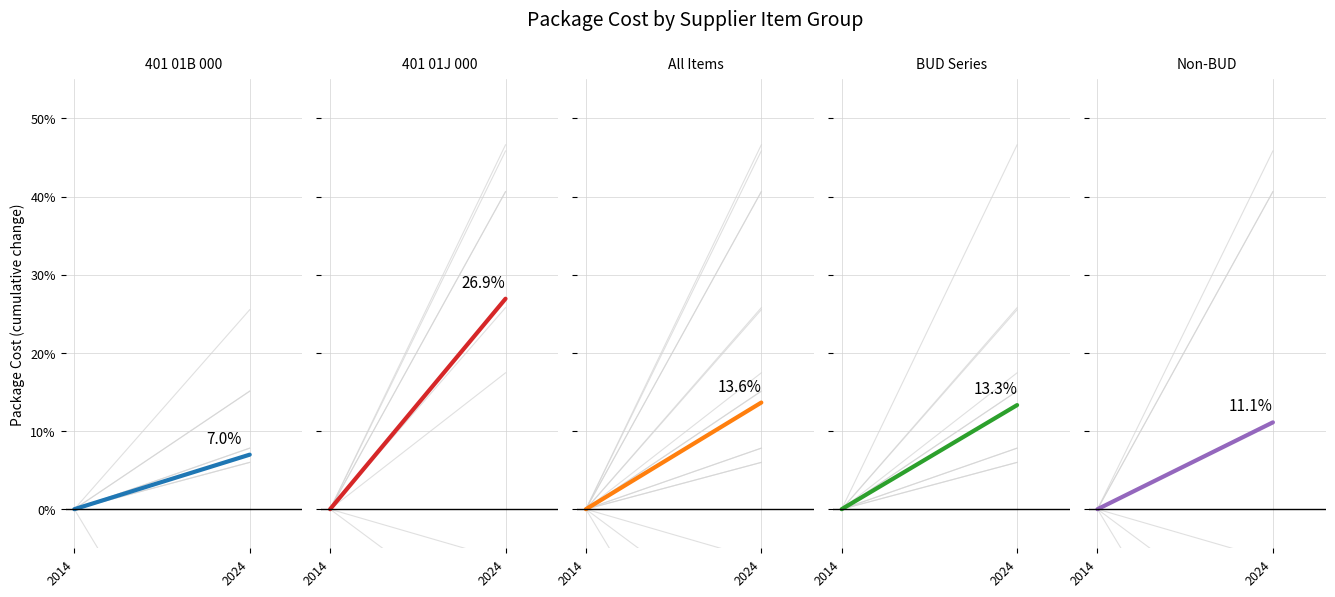

How many values in Avg BUD are above zero?

1